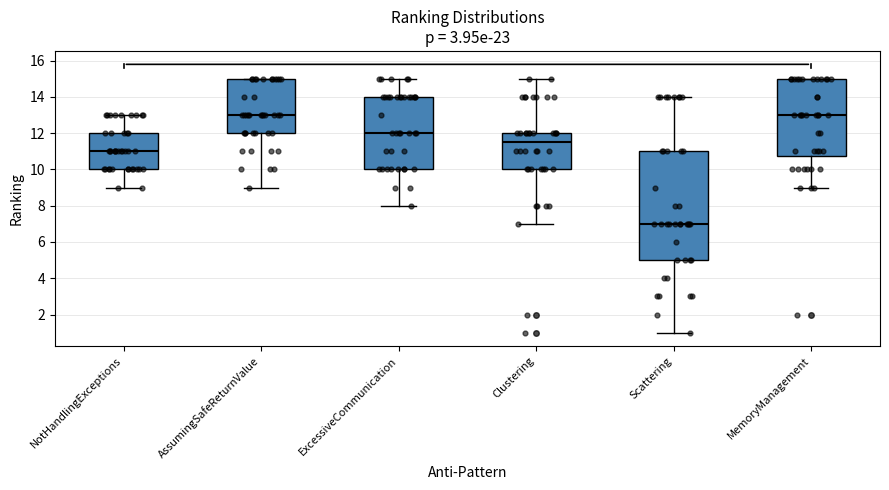

Comparing the boxes themselves (not the whiskers), which one is the tallest?

Scattering